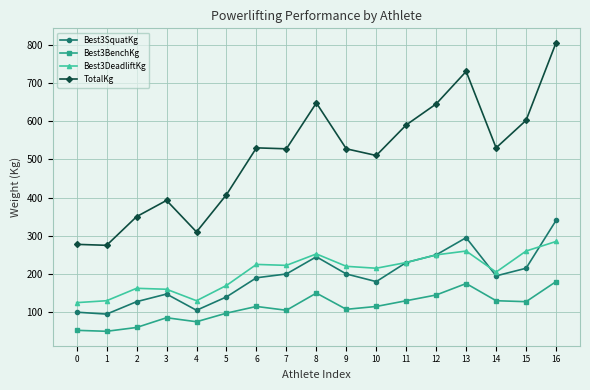

True or false: TotalKg and Best3BenchKg cross at least once.

False